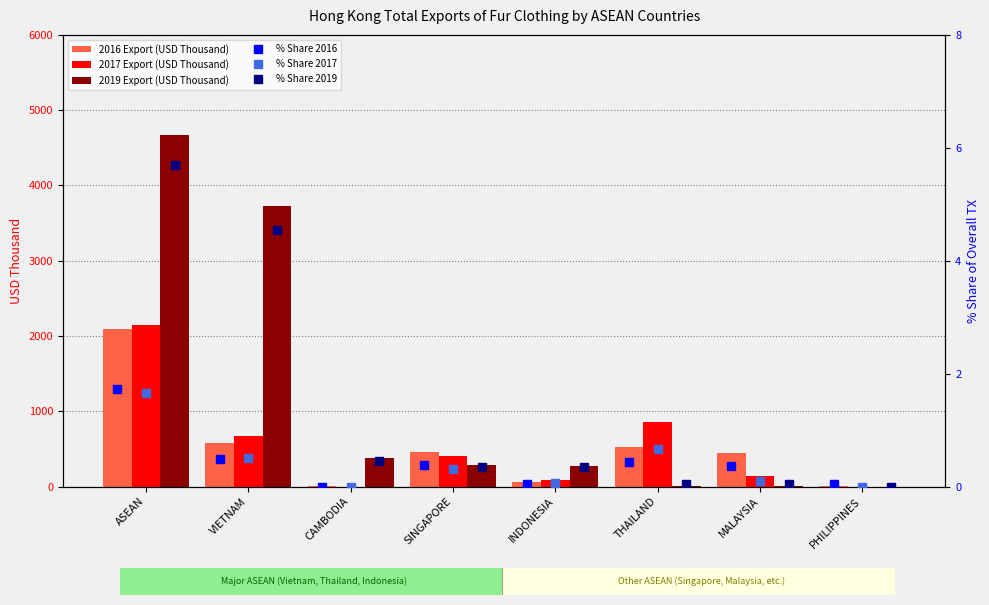

At which label is 2016 Export (USD Thousand) closest to 1050?

VIETNAM